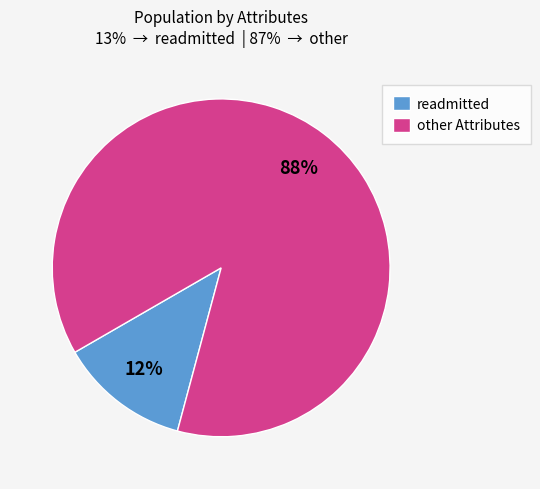

Is the sum of readmitted and other Attributes greater than half?

Yes